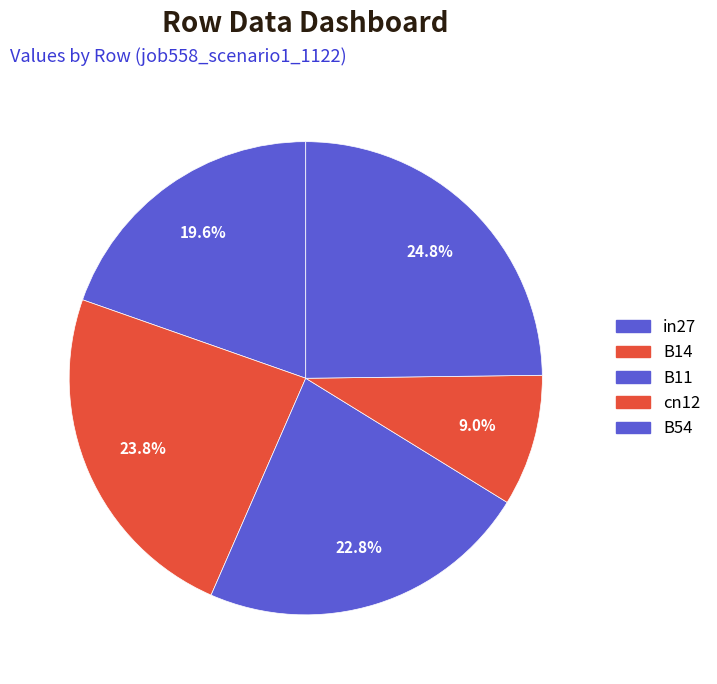

True or false: in27 accounts for 20% of the total.

True